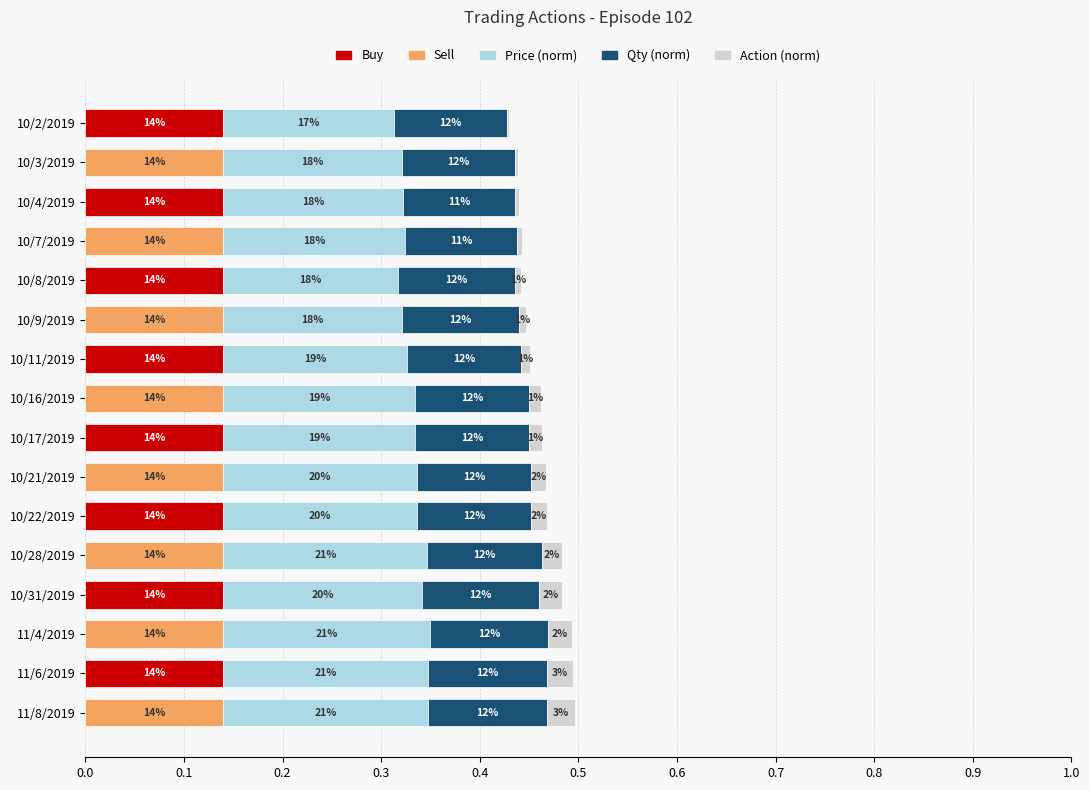

How many groups of bars are there?

16